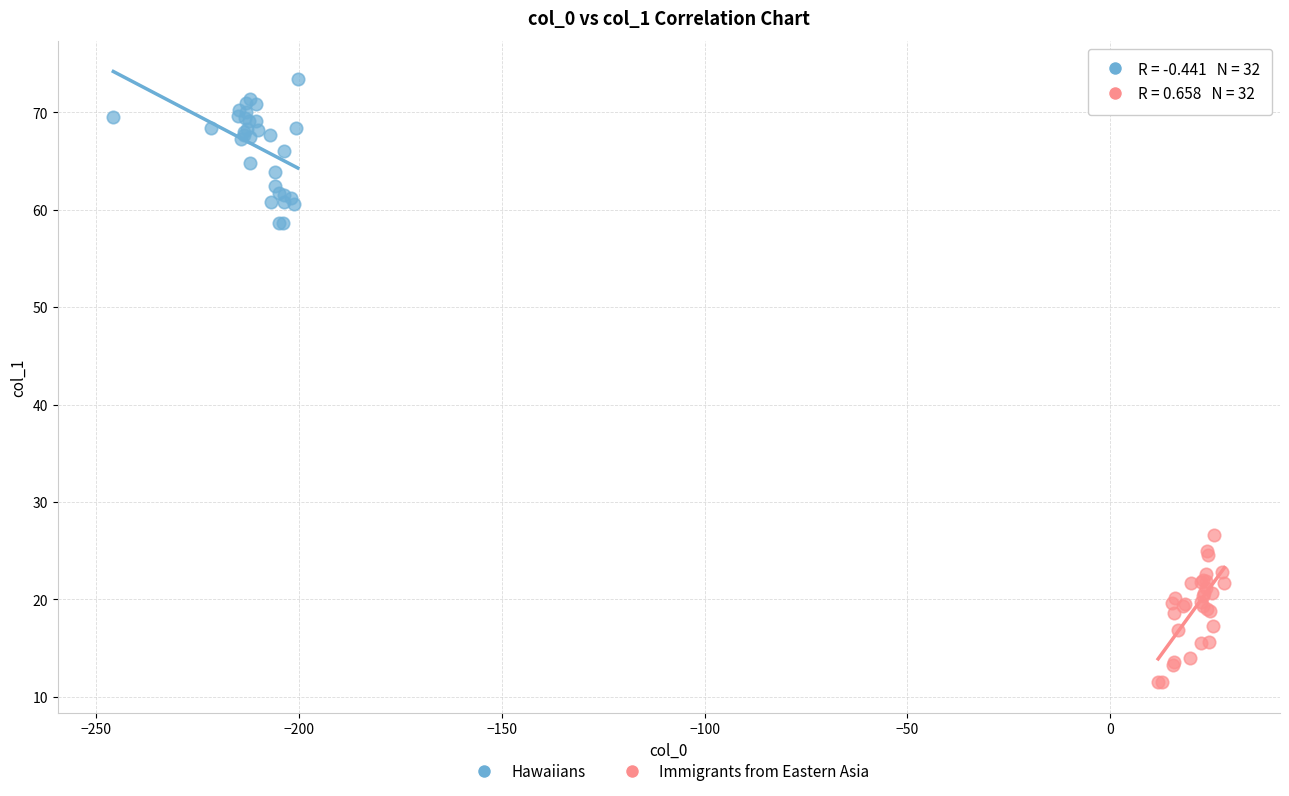

Which series reaches the minimum Y coordinate?

Immigrants from Eastern Asia